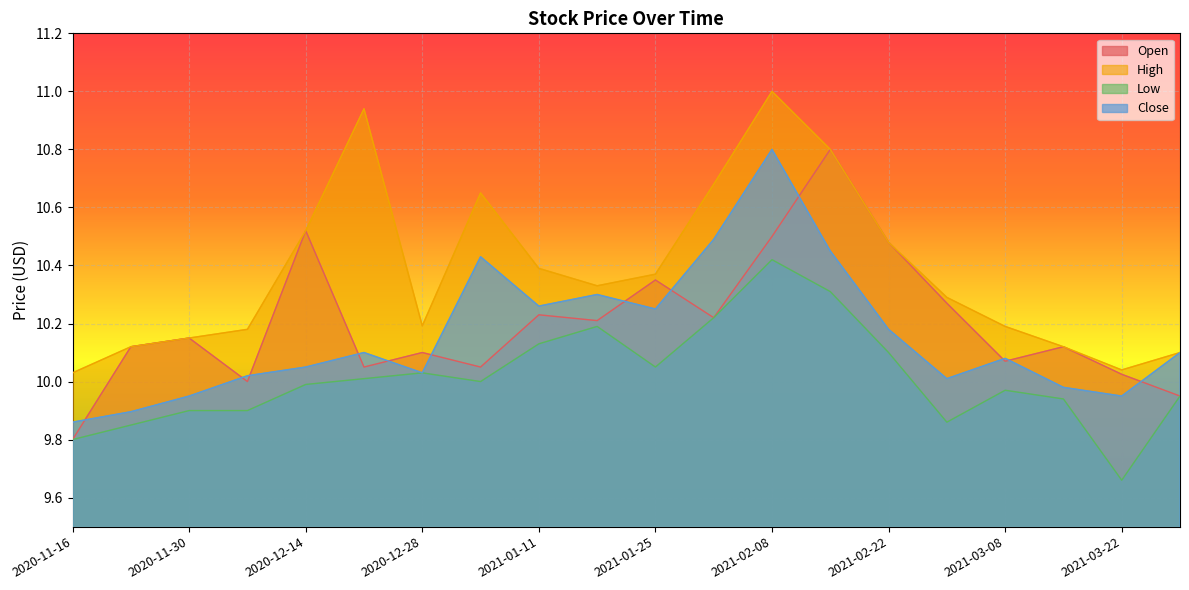

How many lines are shown in the chart?

4